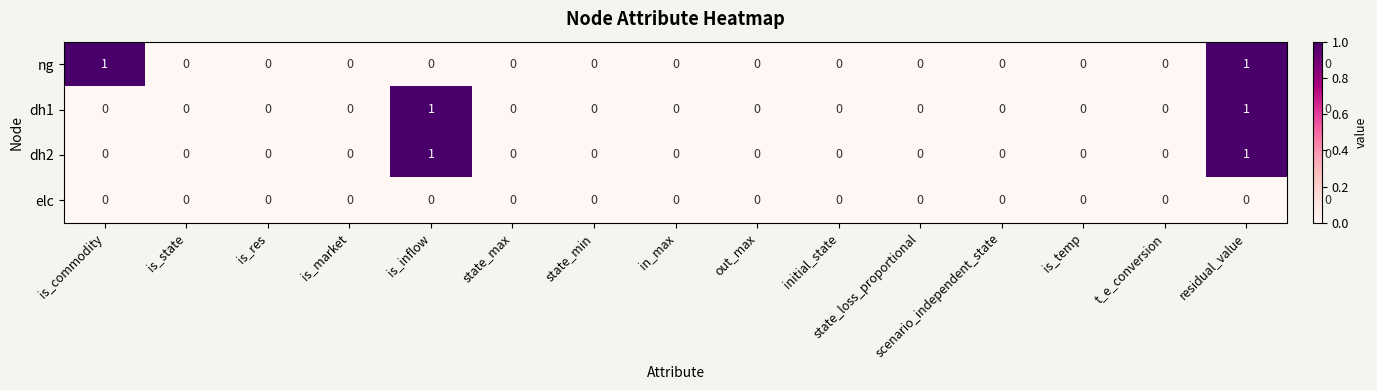

Which series has the widest spread of values?

ng